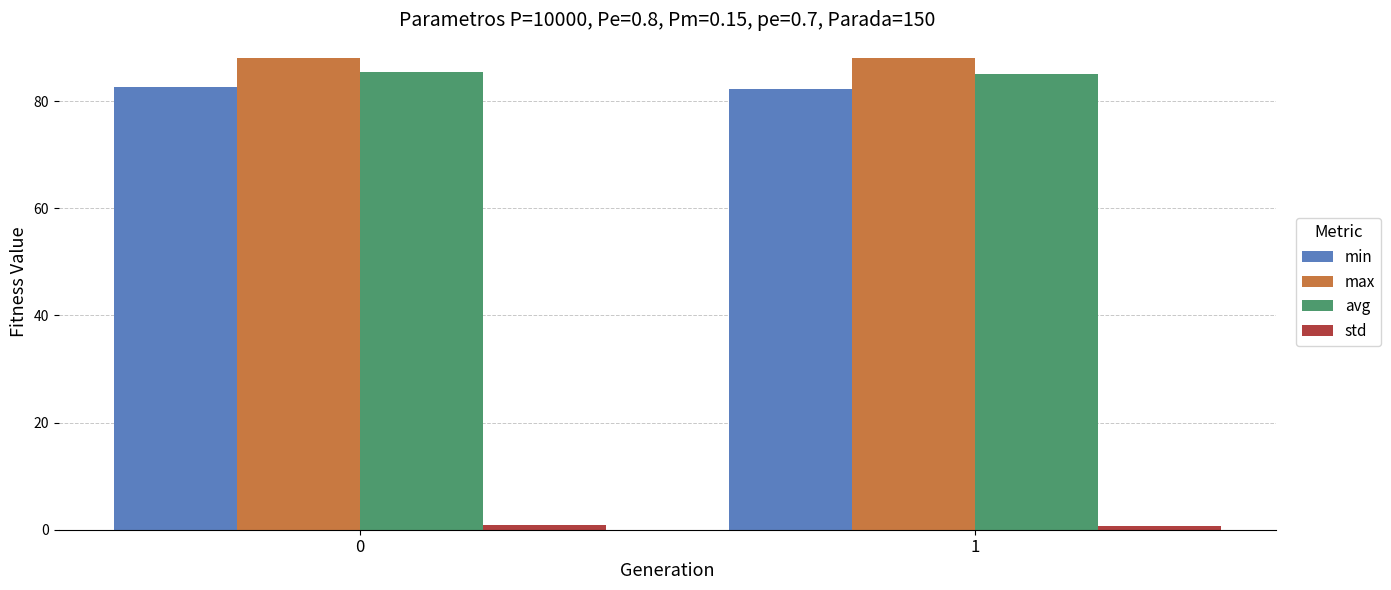

What is the minimum value for avg?

85.1